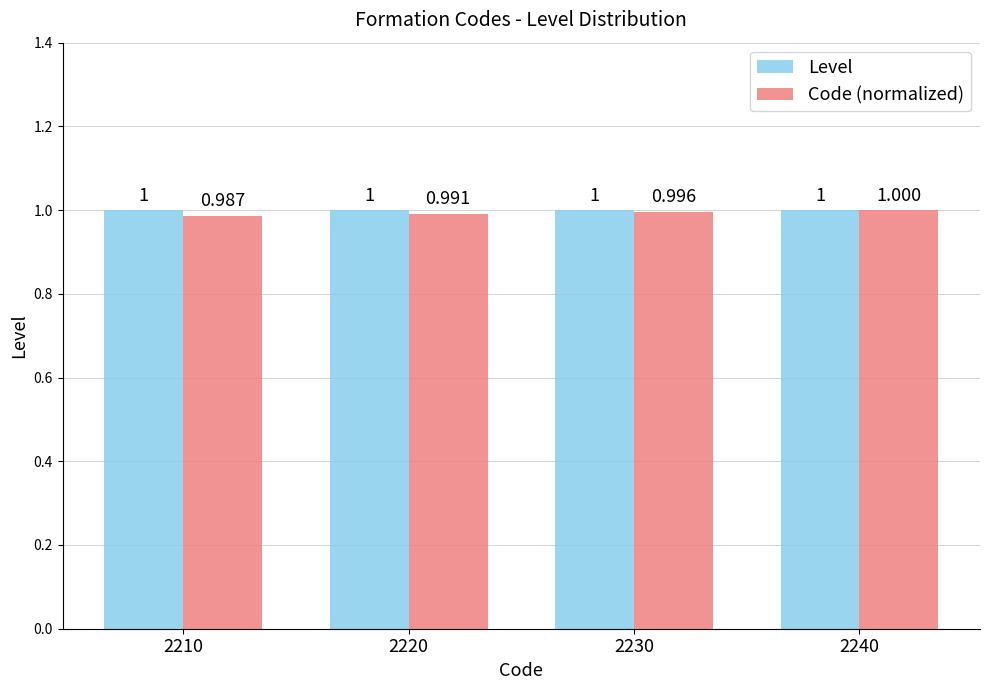

Is it true that Code (normalized) equals 1.0 at 2220?

True